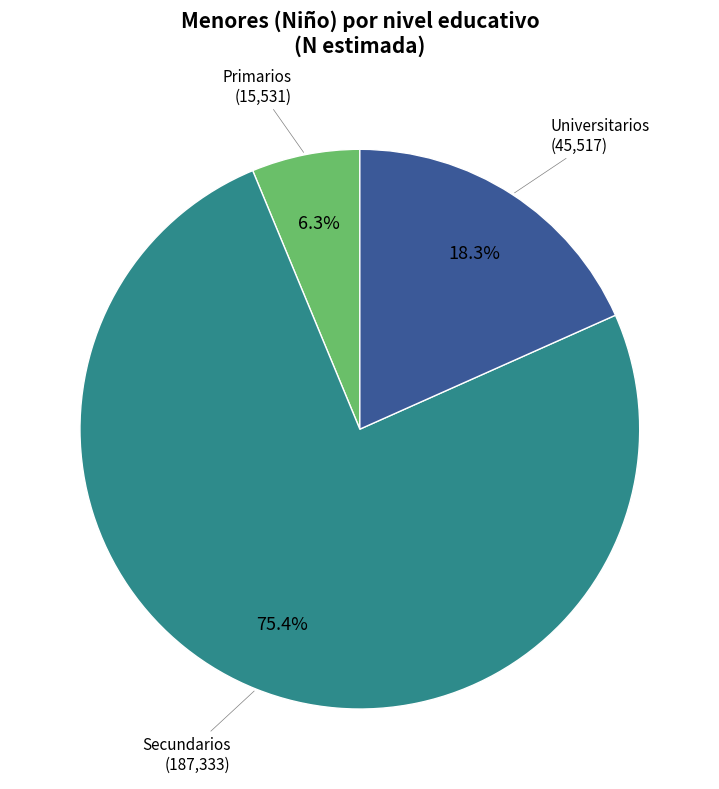

Does any single category account for the majority?

Yes